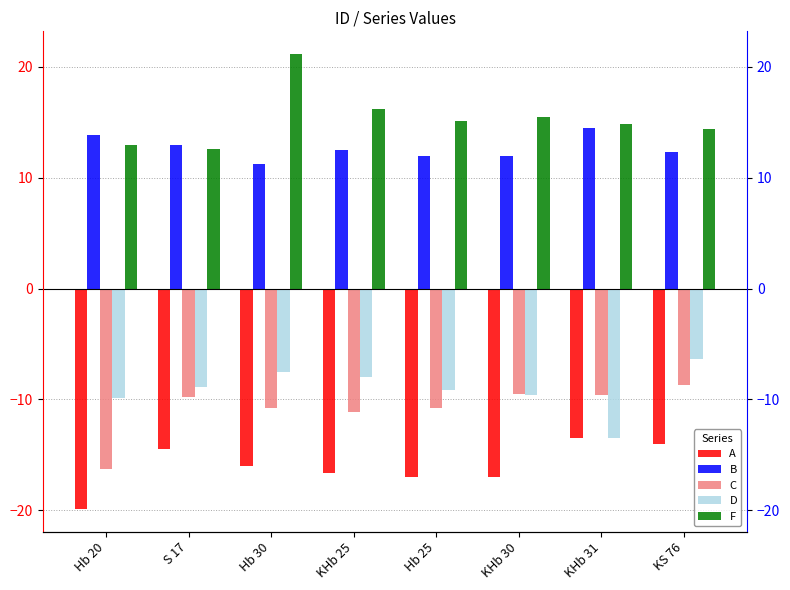

Is the value of A at KHb 30 greater than the value of F at KHb 31?

No